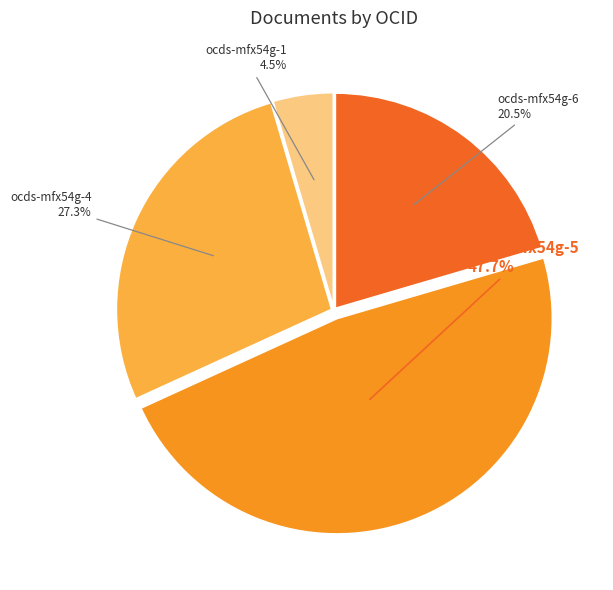

What percentage is the ocds-mfx54g-4 slice, to the nearest percent?

27%